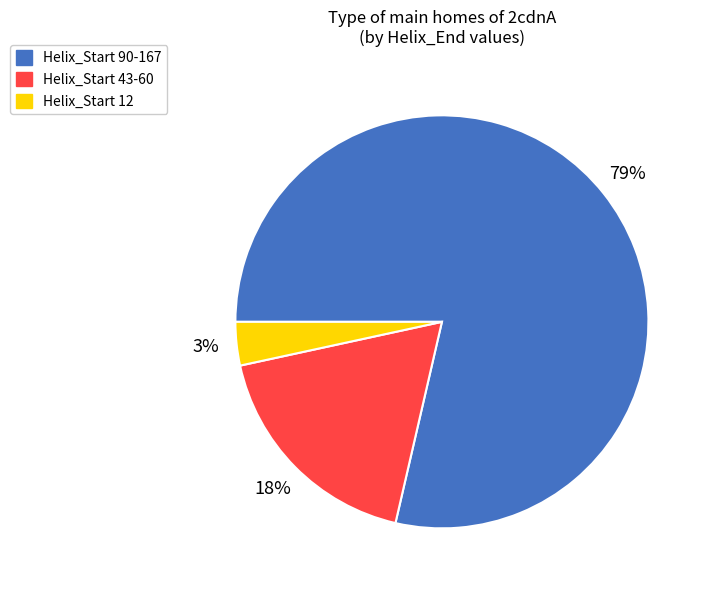

Is the sum of Helix_Start 12 and Helix_Start 43-60 greater than half?

No